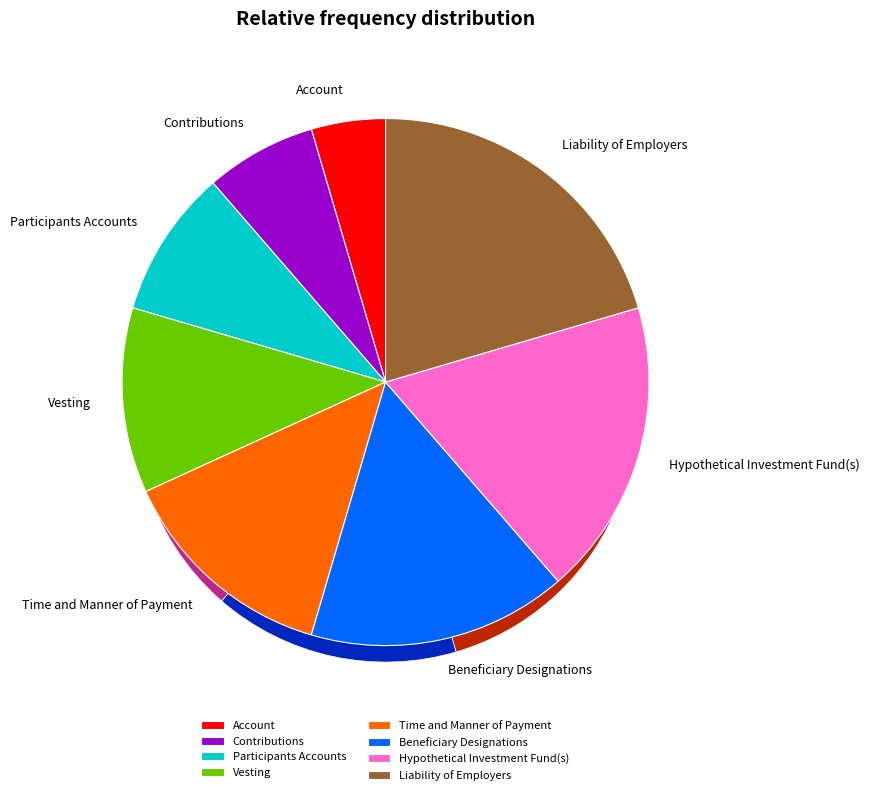

Between Time and Manner of Payment and Hypothetical Investment Fund(s), which is larger?

Hypothetical Investment Fund(s)